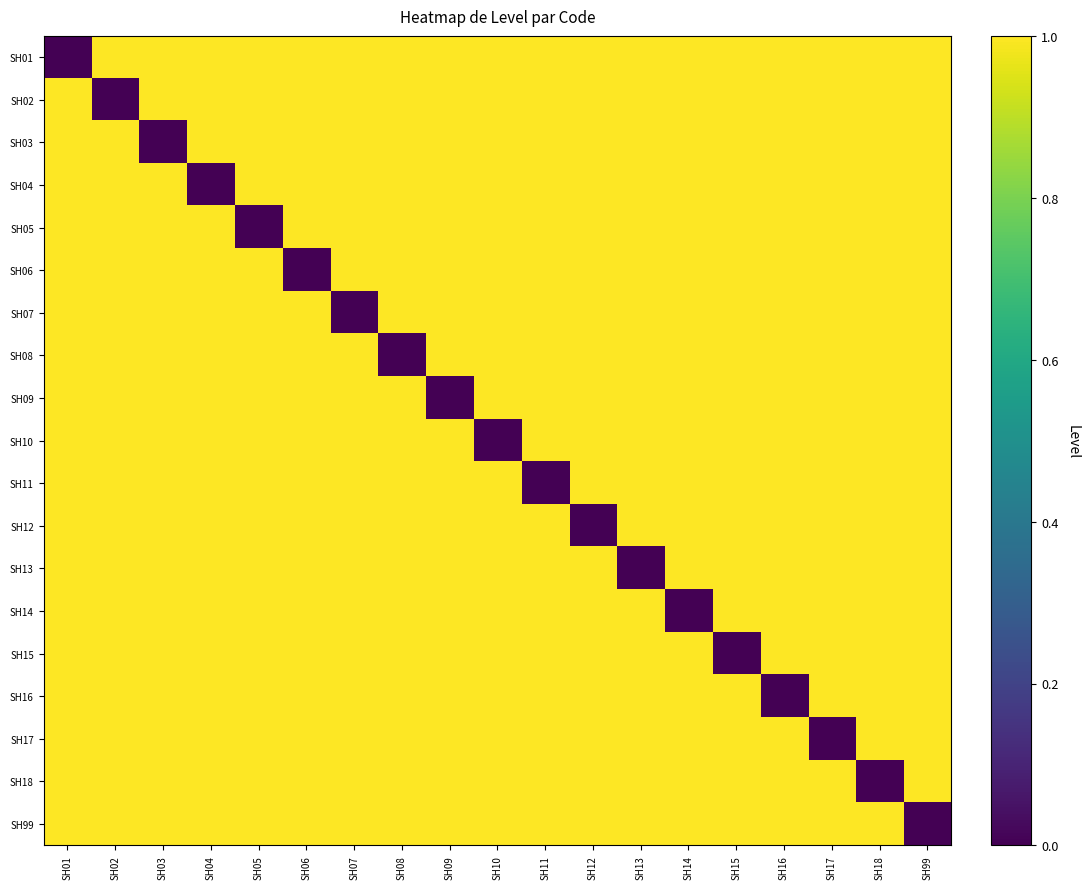

Which series has the widest spread of values?

SH01